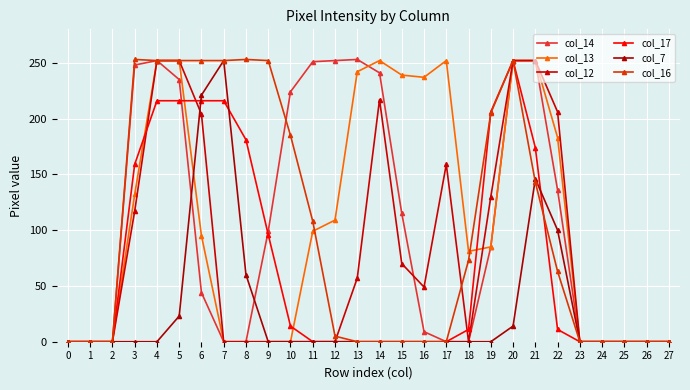

How many times do col_14 and col_13 cross each other?

1